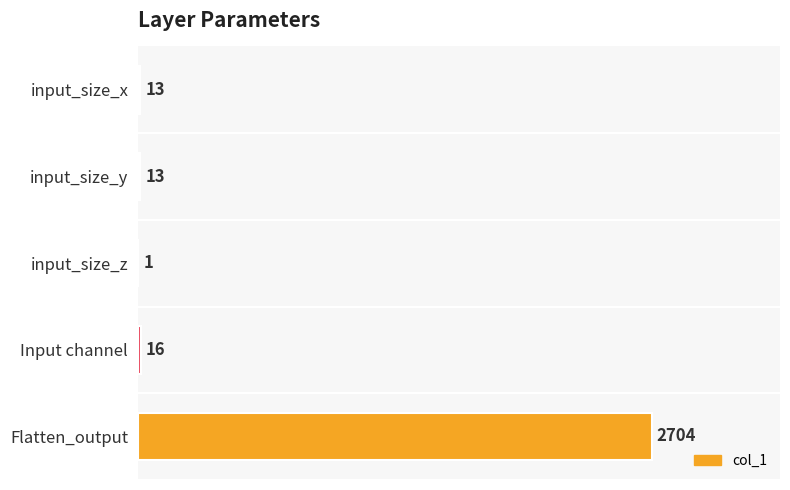

What is the maximum value shown in the chart?

2704